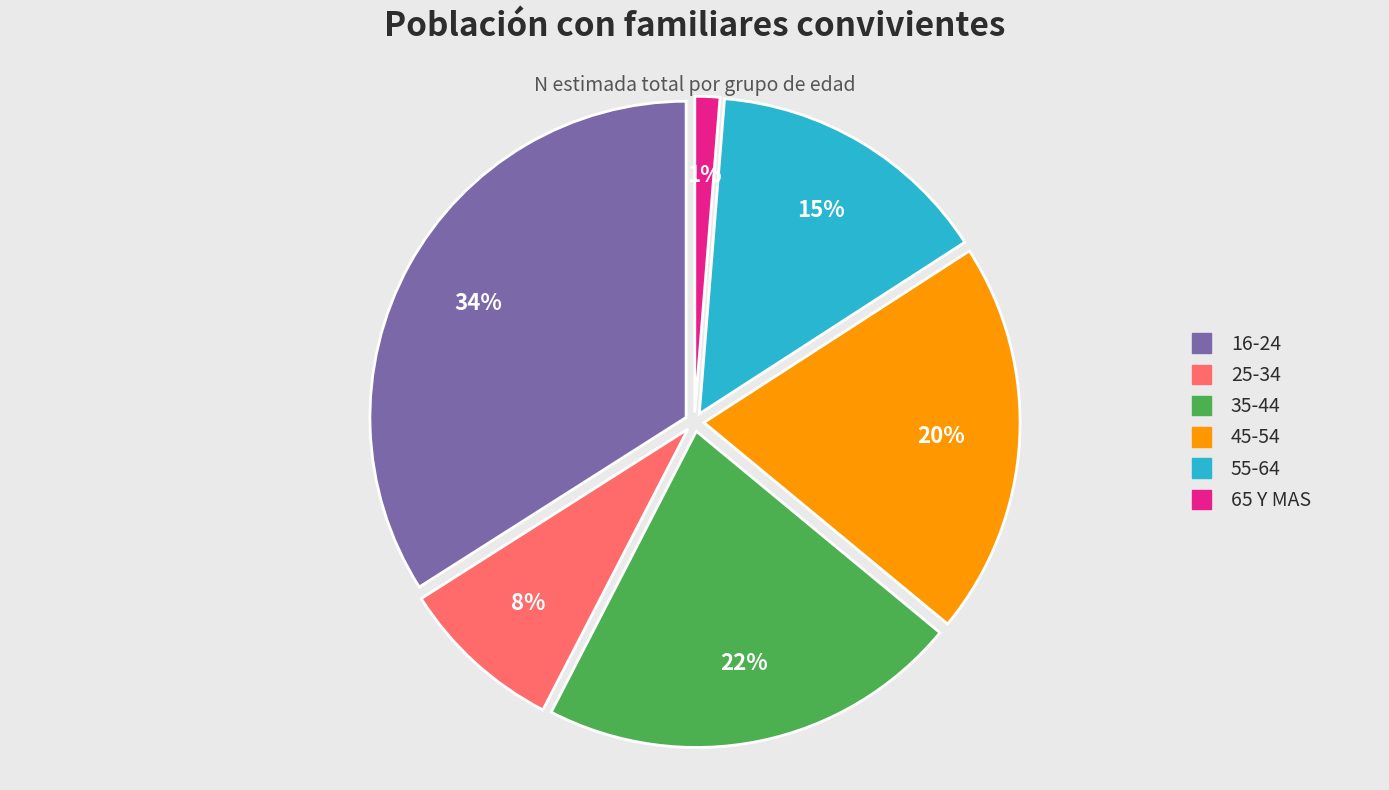

Is there a majority slice in this chart?

No